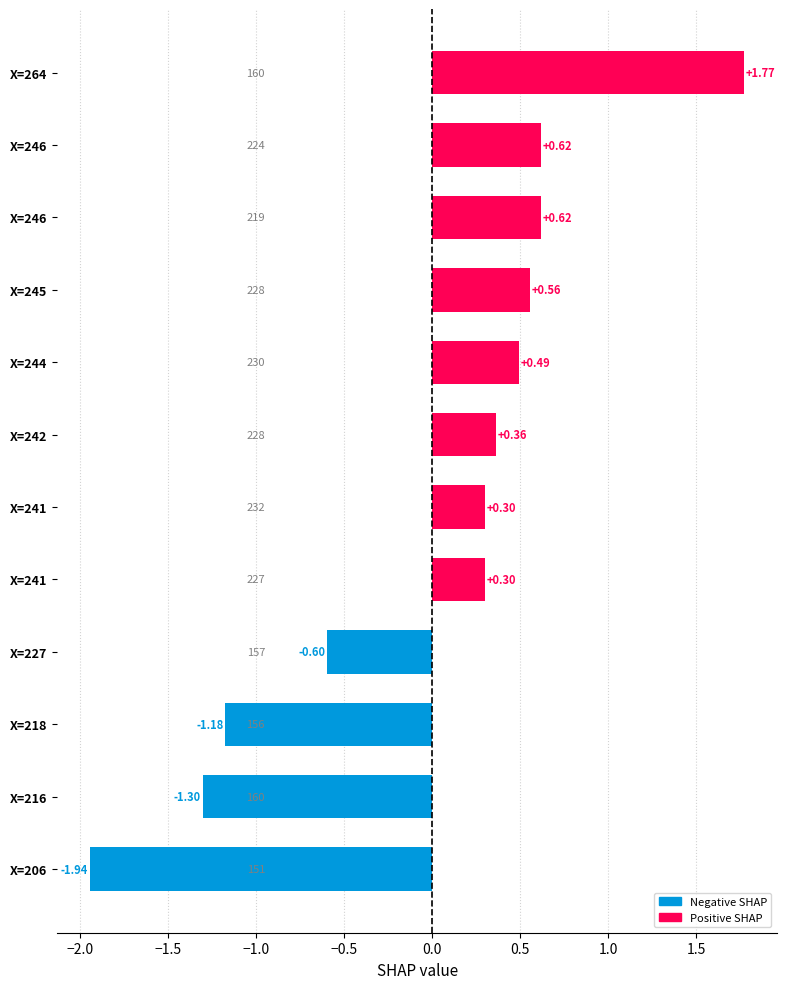

How many bars are there in total?

12